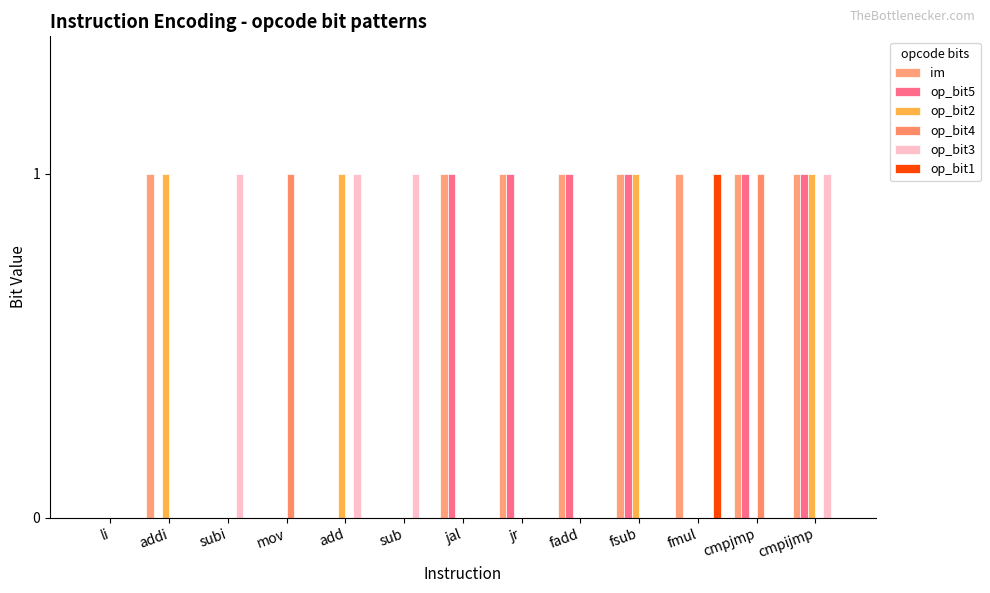

Is the value of op_bit3 at subi greater than the value of op_bit2 at li?

Yes